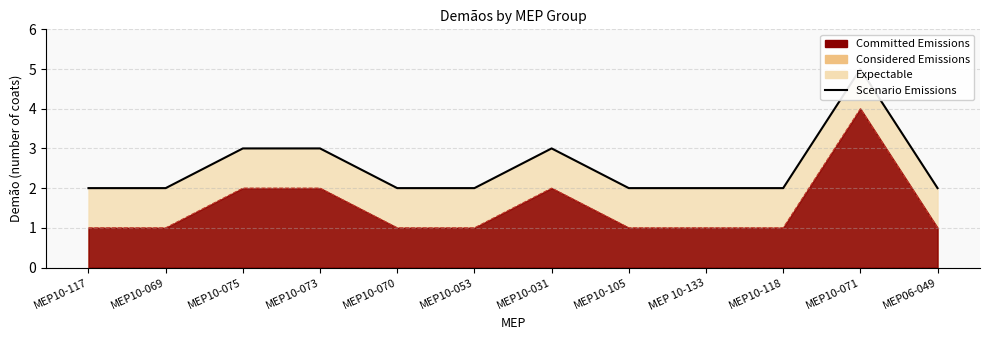

Rank the categories by value from highest to lowest.

MEP10-071, MEP10-075, MEP10-073, MEP10-031, MEP10-117, MEP10-069, MEP10-070, MEP10-053, MEP10-105, MEP 10-133, MEP10-118, MEP06-049